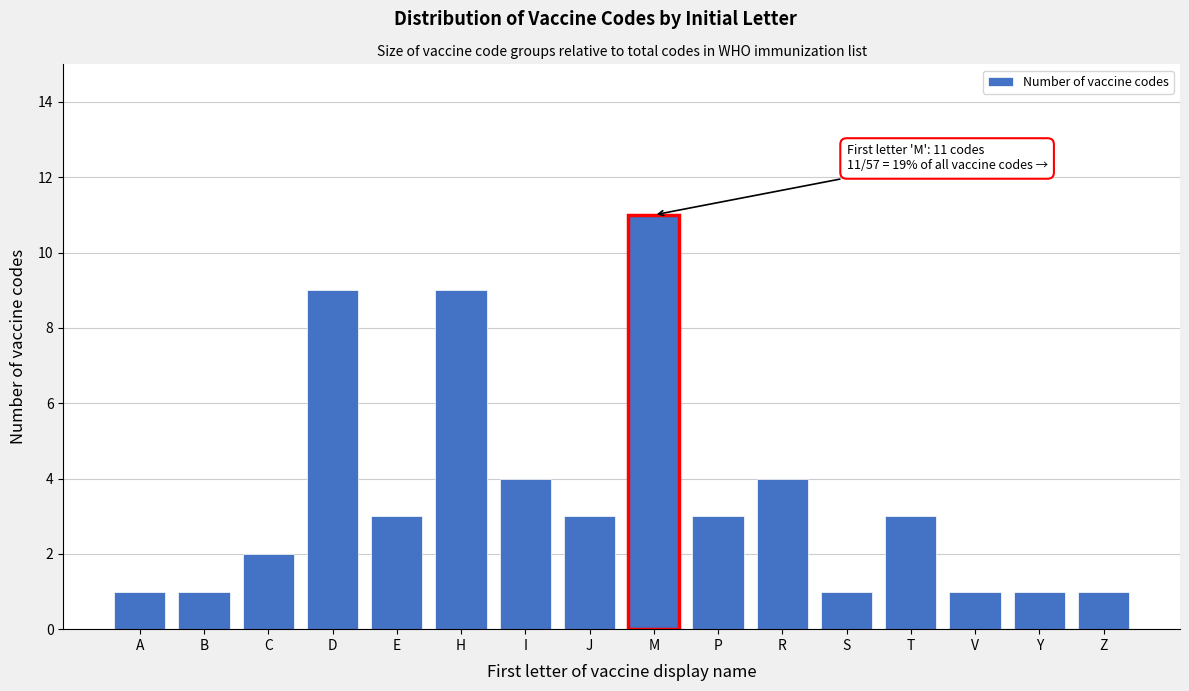

Reading left to right, what are all the values shown in this chart?

A=1	B=1	C=2	D=9	E=3	H=9	I=4	J=3	M=11	P=3	R=4	S=1	T=3	V=1	Y=1	Z=1